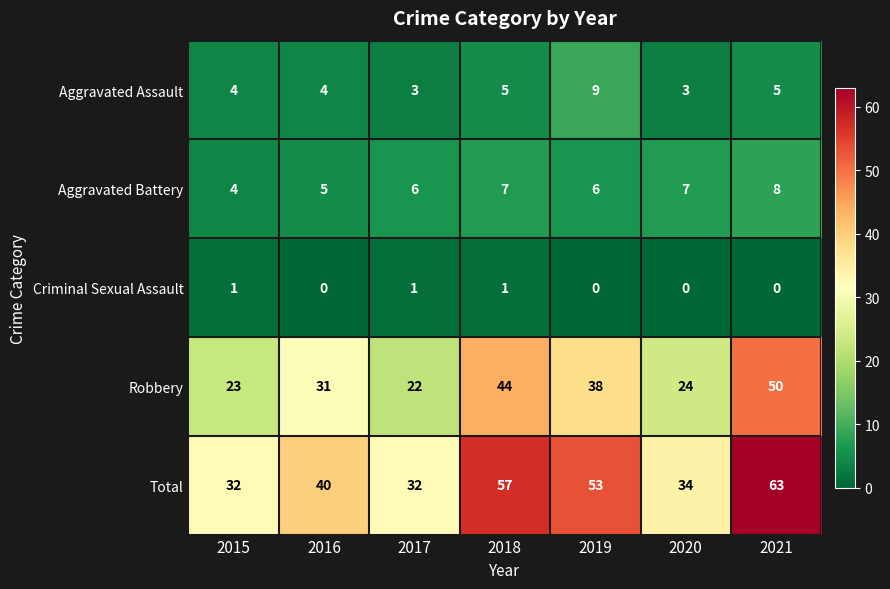

True or false: Aggravated Assault has a value of 1 at 2020.

False